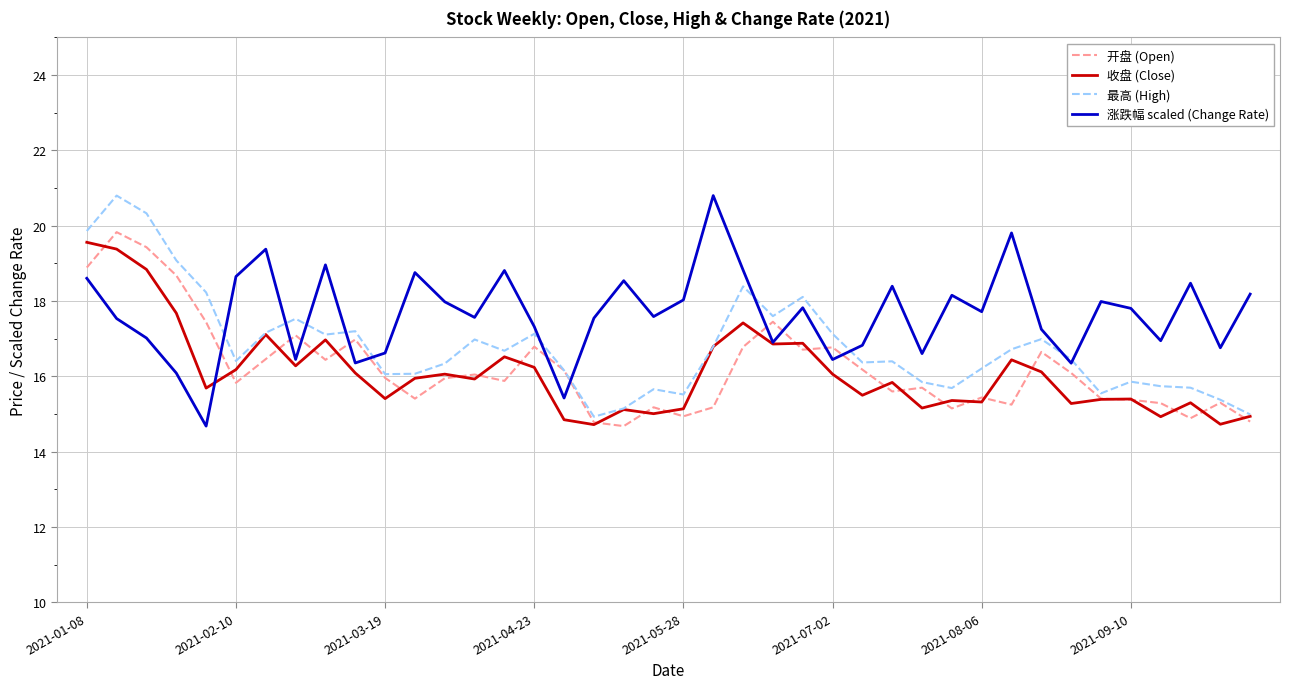

What is the minimum value shown in the chart?

14.7